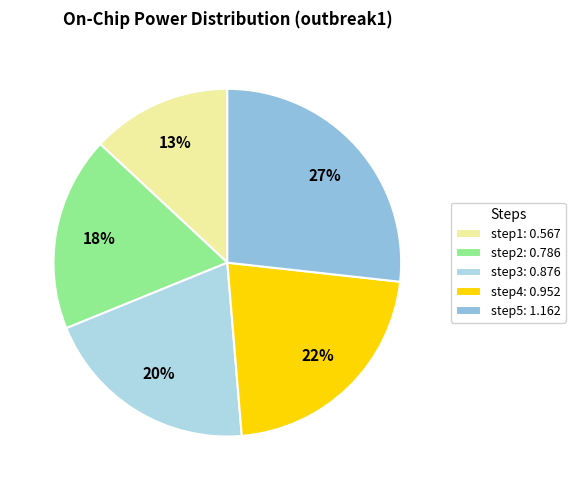

What is the largest slice in the pie chart?

step5